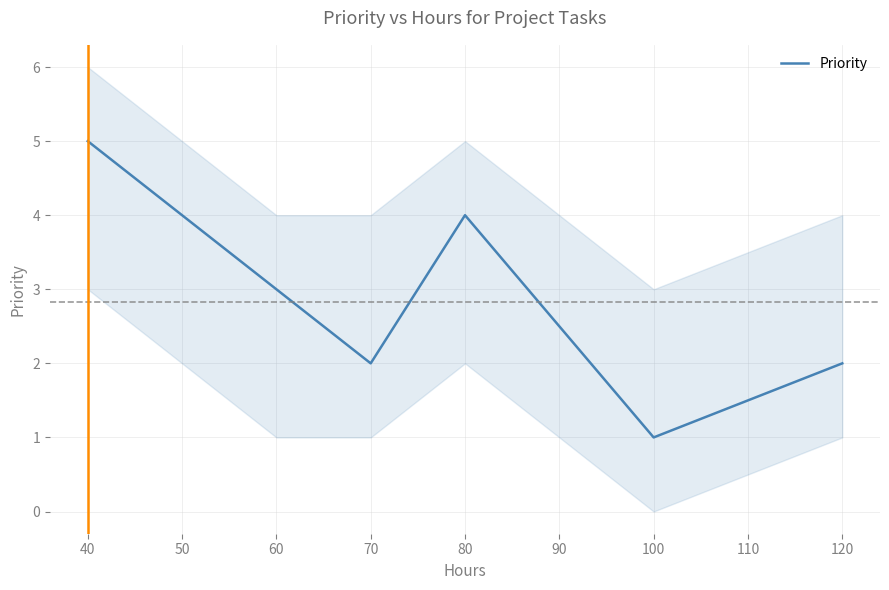

The value of Priority at 70 is 2. True or false?

True